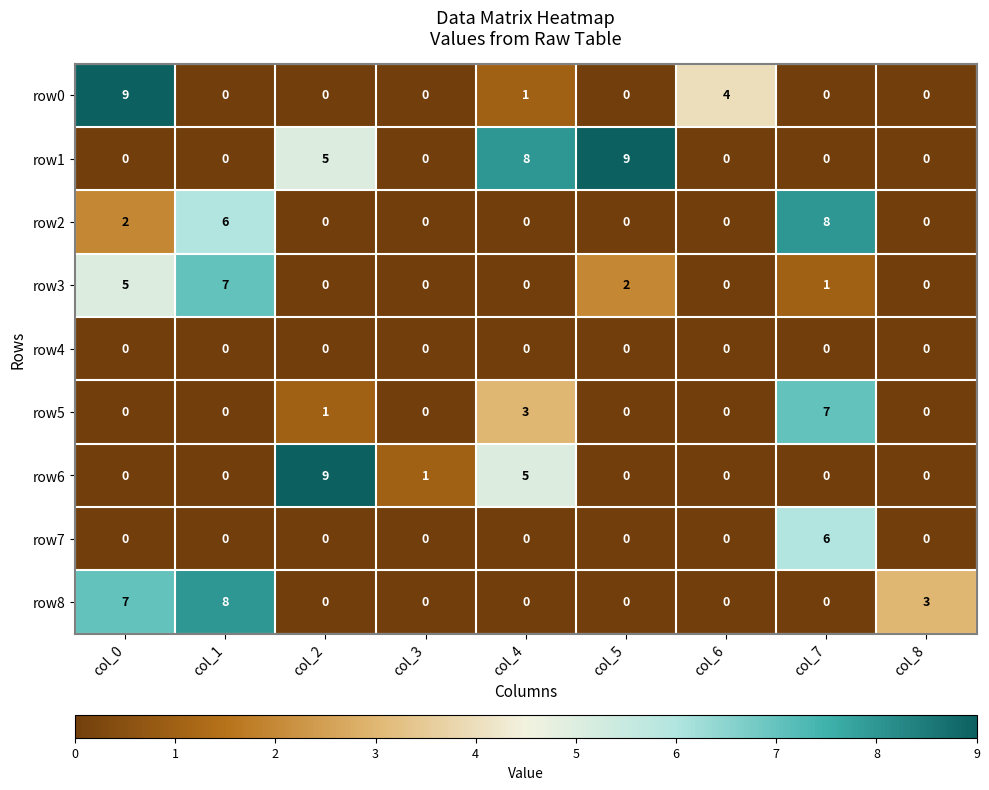

Which series changed the most between col_3 and col_5?

row1